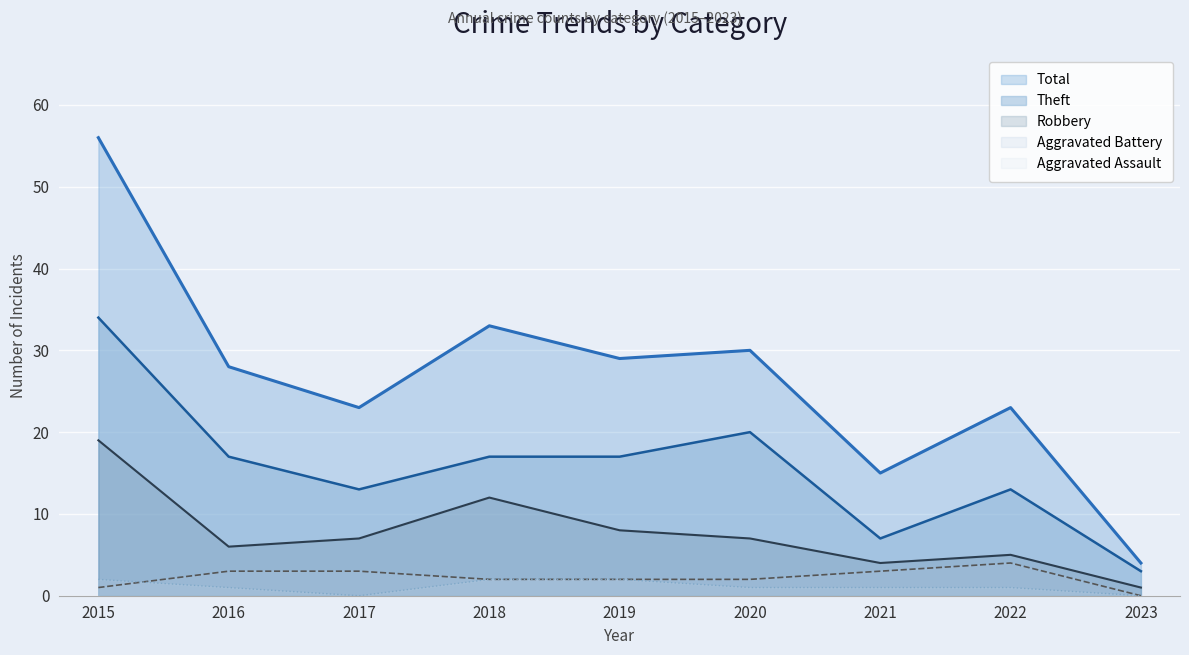

How many lines are shown in the chart?

5